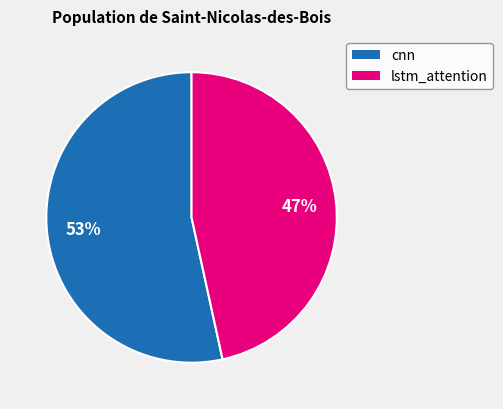

To the nearest percent, what is the average slice percentage?

50%